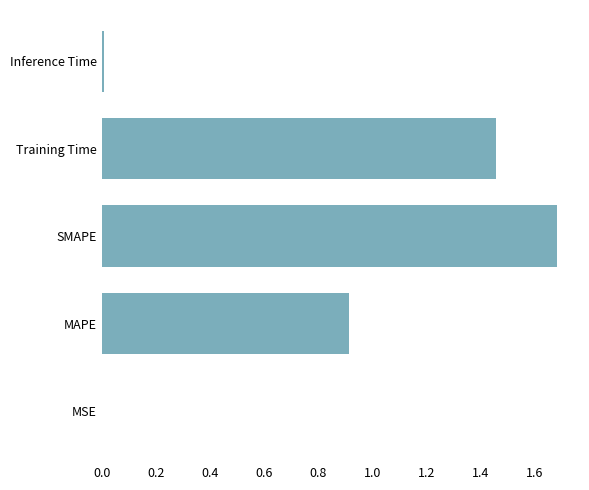

What is the change in value from MAPE to Training Time?

+0.5